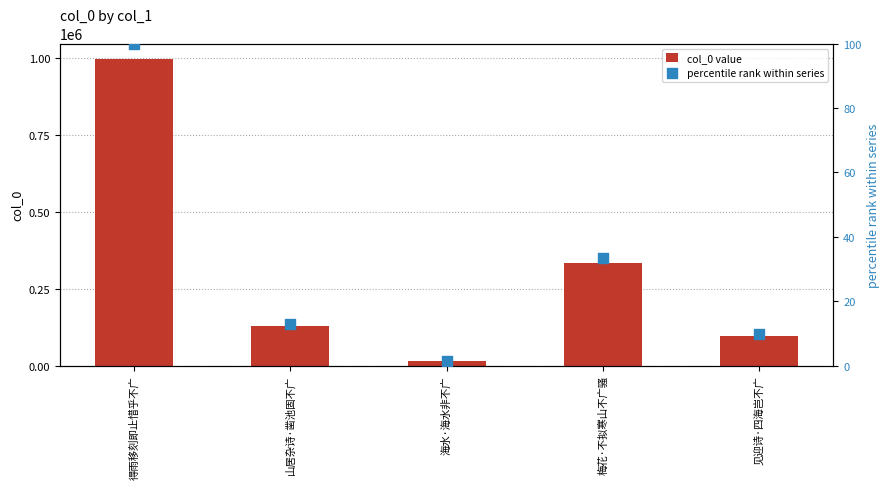

What is the total value across all series at 海水·海水非不广?

14412.4